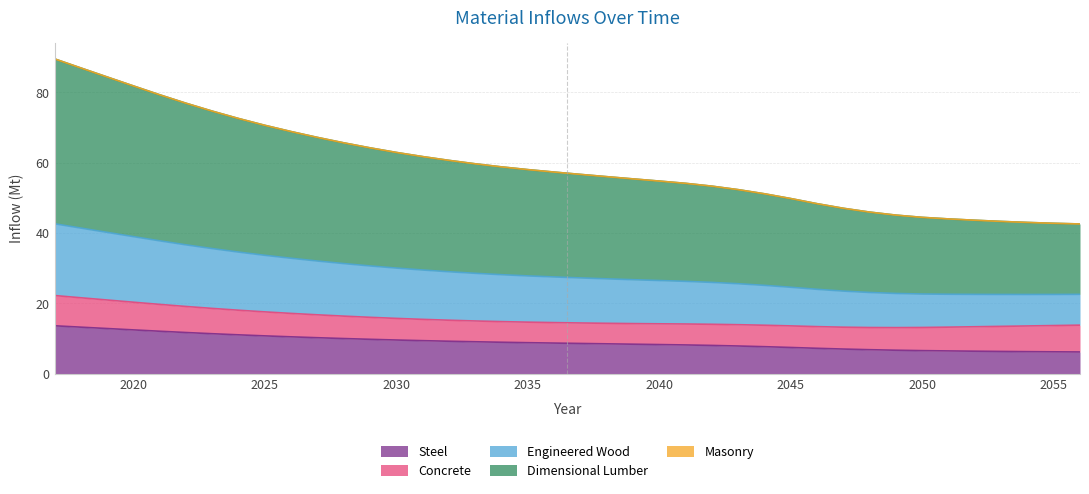

The value of Steel at 2050 is 6.5. True or false?

True